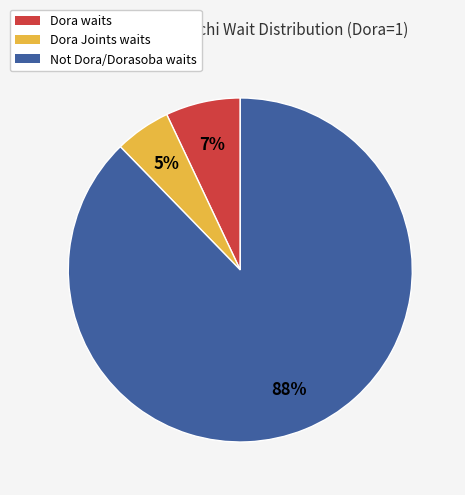

Which category has the biggest portion of the pie?

Not Dora/Dorasoba waits